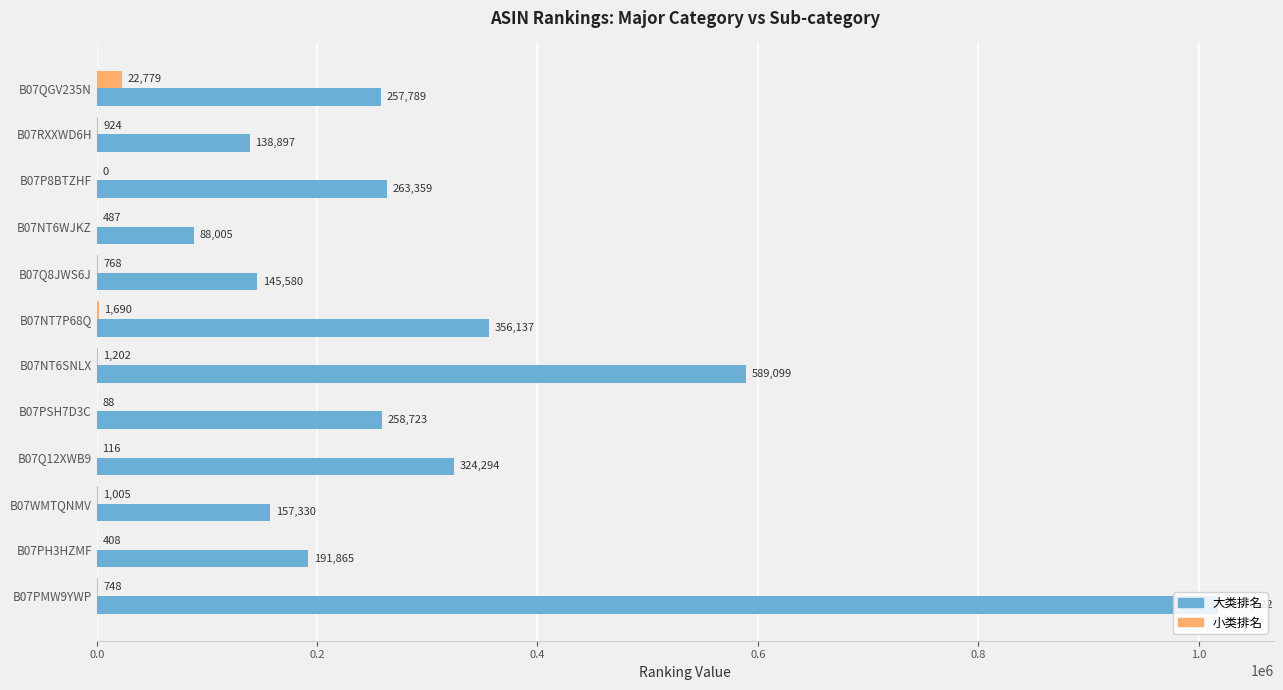

What is the sum of the 大类排名 values at B07PH3HZMF and B07Q8JWS6J?

337445